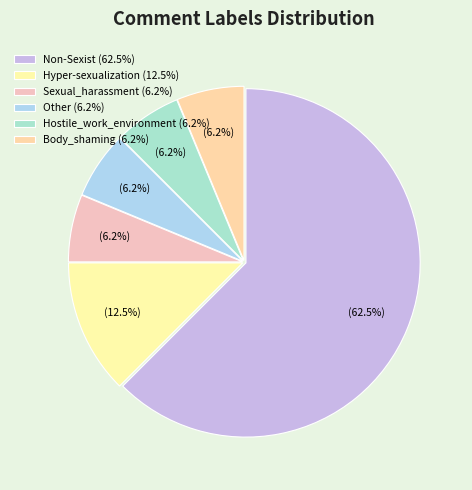

What percentage is the Sexual_harassment slice, to the nearest percent?

6%